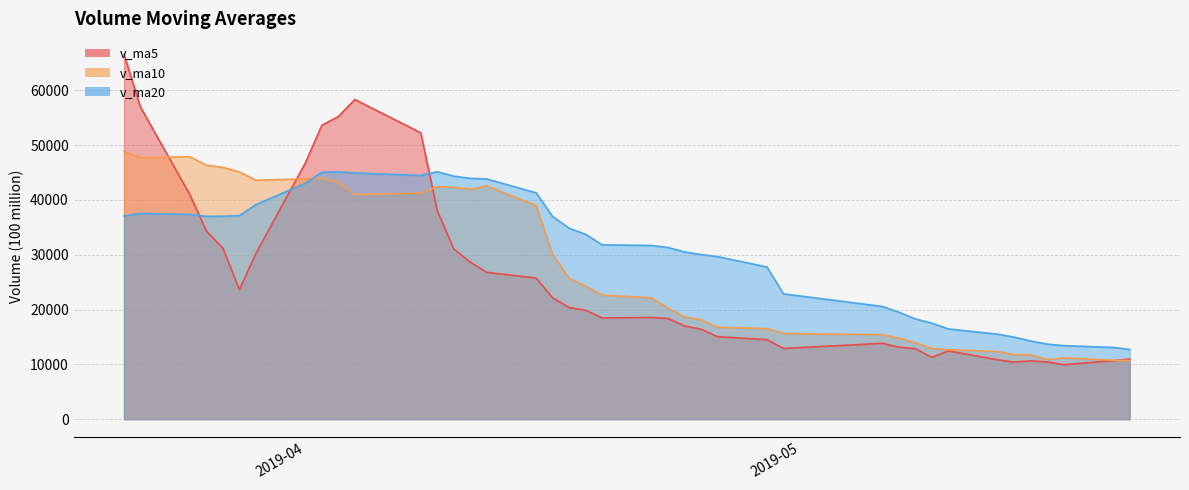

Reading left to right, transcribe all the data shown in this chart.

v_ma5: 2019-05-21=10955.6	2019-05-20=10687.4	2019-05-17=9925.9	2019-05-16=10434.2	2019-05-15=10641.8	2019-05-14=10405.2	2019-05-13=10817.8	2019-05-10=12452.2	2019-05-09=11273.0	2019-05-08=12856.0	2019-05-07=13125.6	2019-05-06=13832.0	2019-04-30=12898.4	2019-04-29=14507.8	2019-04-26=15049.4	2019-04-25=16411.4	2019-04-24=16989.0	2019-04-23=18372.6	2019-04-22=18548.4	2019-04-19=18464.6	2019-04-18=19874.8	2019-04-17=20363.8	2019-04-16=22115.4	2019-04-15=25738.5	2019-04-12=26786.9	2019-04-11=28647.7	2019-04-10=31070.9	2019-04-09=38041.2	2019-04-08=52250.0	2019-04-04=58326.1	2019-04-03=55214.1	2019-04-02=53623.3	2019-04-01=46755.3	2019-03-29=30237.6	2019-03-28=23639.3	2019-03-27=31174.2	2019-03-26=34306.8	2019-03-25=40930.4	2019-03-22=56942.4	2019-03-21=66567.6
v_ma10: 2019-05-21=10680.4	2019-05-20=10752.6	2019-05-17=11189.0	2019-05-16=10853.6	2019-05-15=11748.9	2019-05-14=11765.4	2019-05-13=12324.9	2019-05-10=12675.3	2019-05-09=12890.4	2019-05-08=13952.7	2019-05-07=14768.5	2019-05-06=15410.5	2019-04-30=15635.5	2019-04-29=16528.1	2019-04-26=16757.0	2019-04-25=18143.1	2019-04-24=18676.4	2019-04-23=20244.0	2019-04-22=22143.5	2019-04-19=22625.8	2019-04-18=24261.2	2019-04-17=25717.3	2019-04-16=30078.3	2019-04-15=38994.3	2019-04-12=42556.5	2019-04-11=41930.9	2019-04-10=42347.1	2019-04-09=42398.2	2019-04-08=41243.8	2019-04-04=40982.7	2019-04-03=43194.1	2019-04-02=43965.0	2019-04-01=43842.9	2019-03-29=43590.0	2019-03-28=45103.4	2019-03-27=45945.3	2019-03-26=46321.0	2019-03-25=47895.0	2019-03-22=47696.8	2019-03-21=48864.6
v_ma20: 2019-05-21=12724.5	2019-05-20=13081.5	2019-05-17=13412.3	2019-05-16=13690.9	2019-05-15=14253.0	2019-05-14=14954.2	2019-05-13=15500.6	2019-05-10=16459.7	2019-05-09=17516.9	2019-05-08=18289.2	2019-05-07=19514.9	2019-05-06=20563.9	2019-04-30=22856.9	2019-04-29=27761.2	2019-04-26=29656.7	2019-04-25=30037.0	2019-04-24=30511.7	2019-04-23=31321.1	2019-04-22=31693.6	2019-04-19=31804.2	2019-04-18=33727.7	2019-04-17=34841.2	2019-04-16=36960.6	2019-04-15=41292.1	2019-04-12=43830.0	2019-04-11=43938.1	2019-04-10=44334.0	2019-04-09=45146.6	2019-04-08=44470.3	2019-04-04=44923.6	2019-04-03=45116.6	2019-04-02=45032.7	2019-04-01=43051.3	2019-03-29=39139.2	2019-03-28=37130.0	2019-03-27=37034.3	2019-03-26=37004.6	2019-03-25=37356.6	2019-03-22=37546.3	2019-03-21=37064.7